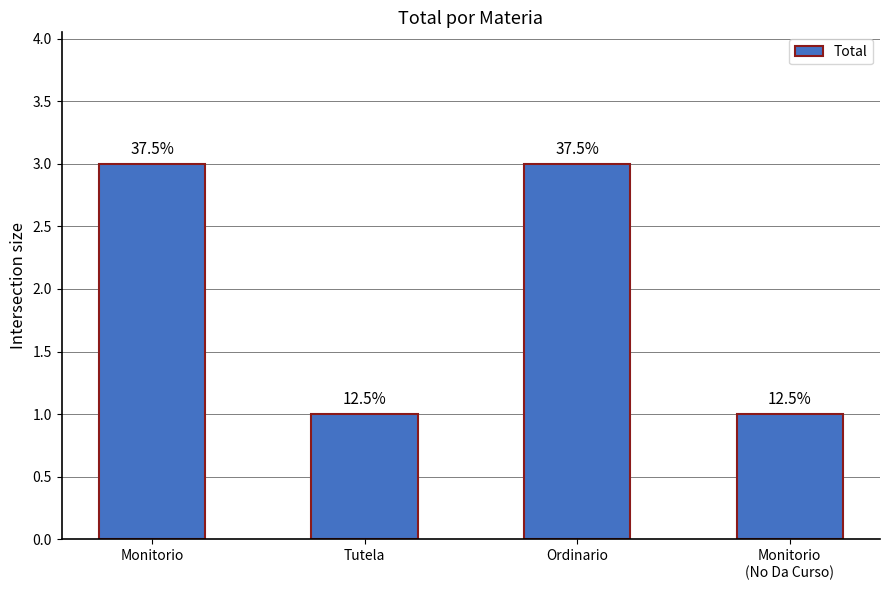

What is the value of the 2nd bar from the left?

1